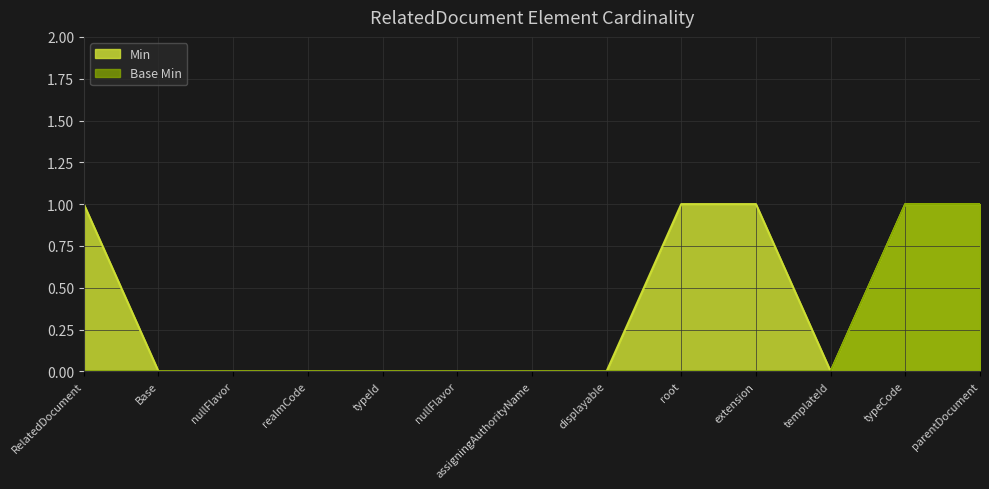

Reading left to right, what are all the values shown in this chart?

Min: RelatedDocument=1	Base=0	nullFlavor=0	realmCode=0	typeId=0	nullFlavor=0	assigningAuthorityName=0	displayable=0	root=1	extension=1	templateId=0	typeCode=1	parentDocument=1
Base Min: RelatedDocument=0	Base=0	nullFlavor=0	realmCode=0	typeId=0	nullFlavor=0	assigningAuthorityName=0	displayable=0	root=0	extension=0	templateId=0	typeCode=1	parentDocument=1